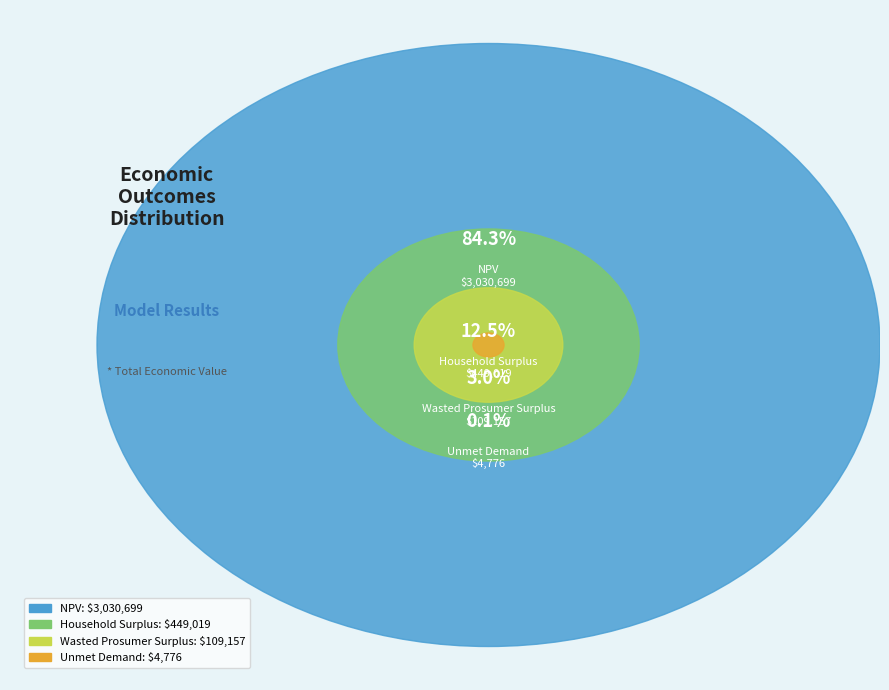

To the nearest percent, what is the difference between the NPV and Wasted Prosumer Surplus slice percentages?

81%